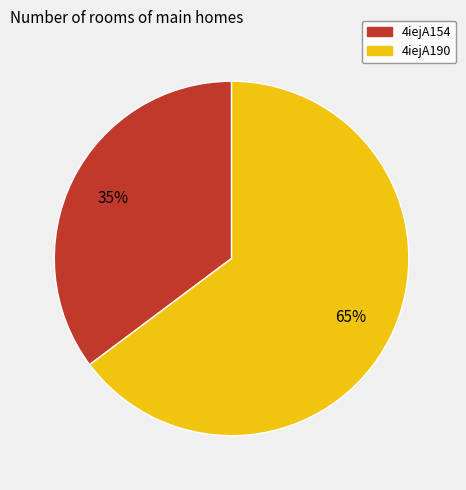

To the nearest percent, what is the combined percentage of 4iejA190 and 4iejA154?

100%